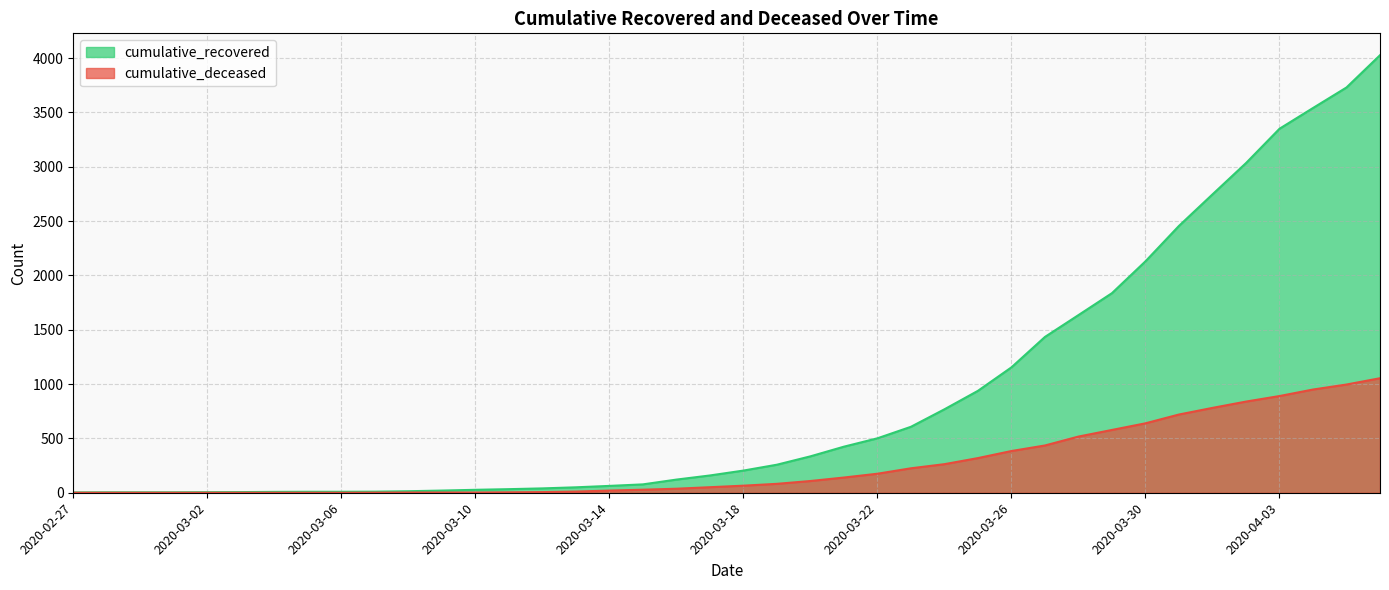

Between 2020-04-02 and 2020-03-05, which is larger?

2020-04-02